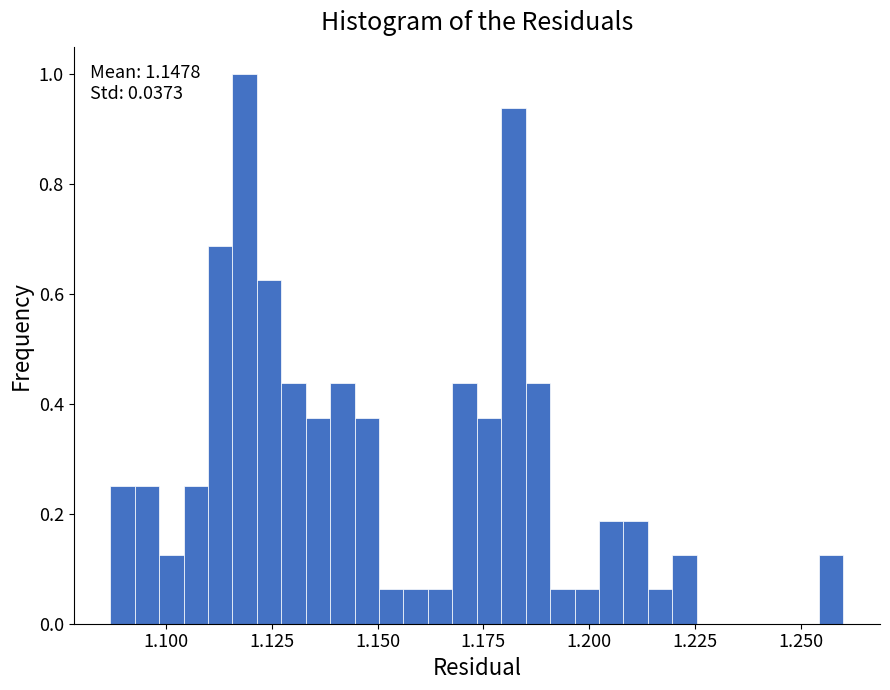

Around what value on the x-axis is the tallest bar? Give the approximate position of its centre, as read against the axis.

1.120